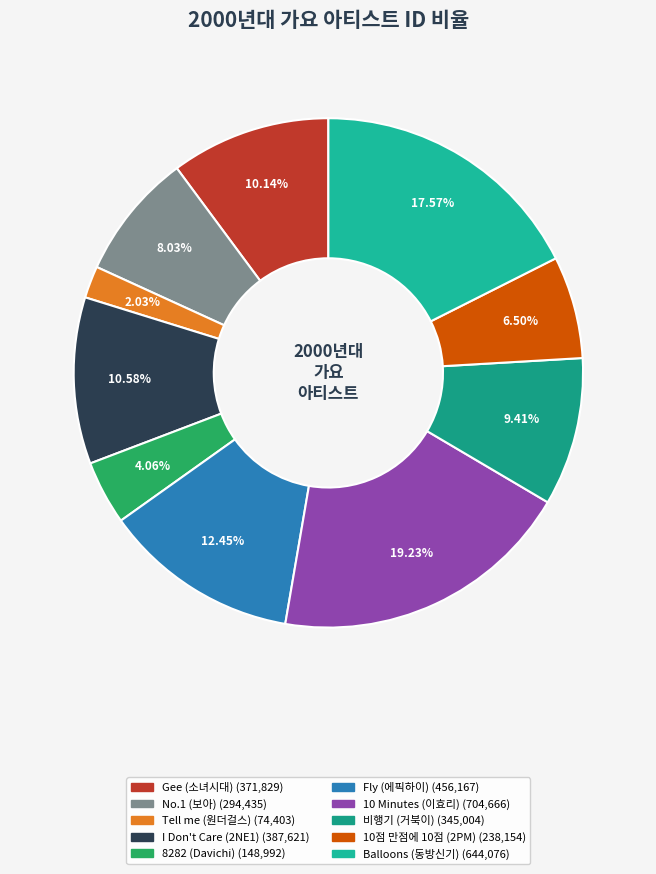

What percentage do Fly (에픽하이) and 비행기 (거북이) together represent?

21.9%